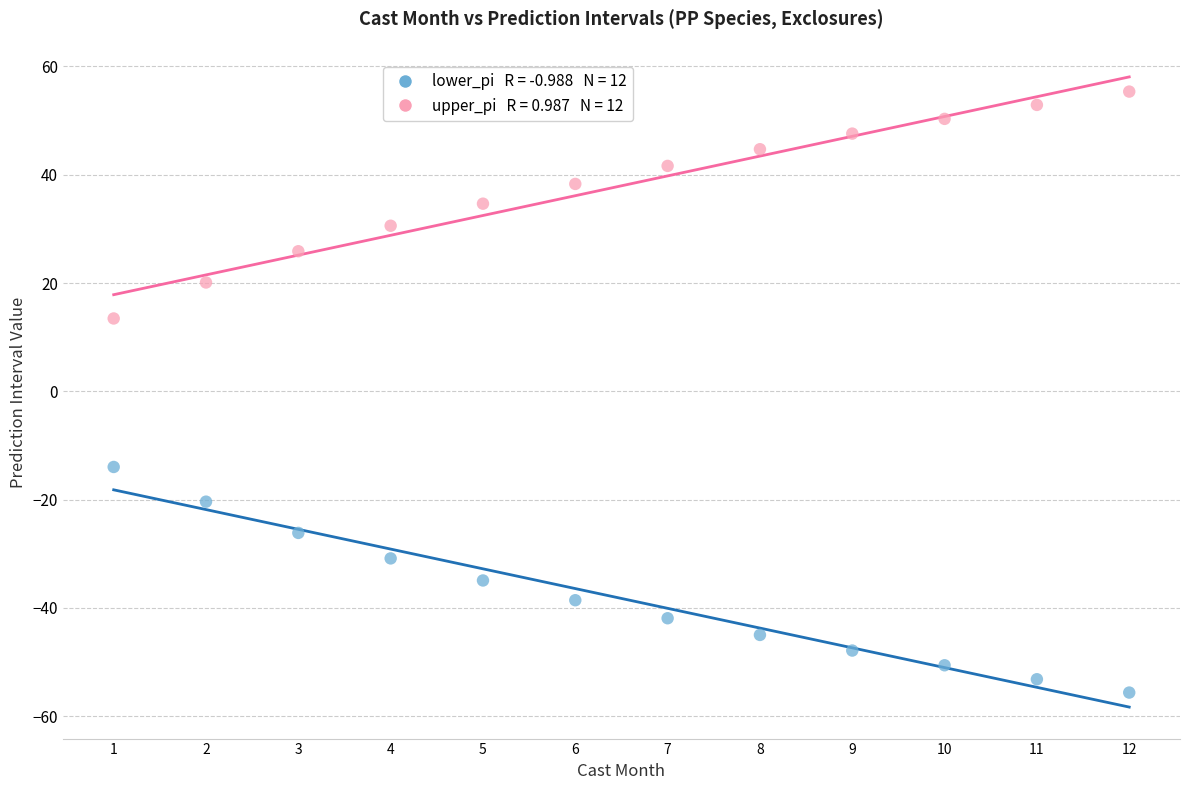

Across all data points, what is the range of X values (max minus min)?

11.0